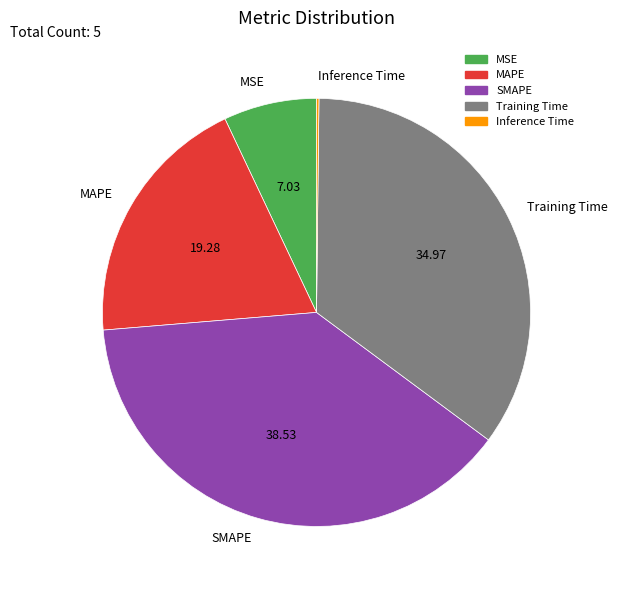

Is there a majority slice in this chart?

No